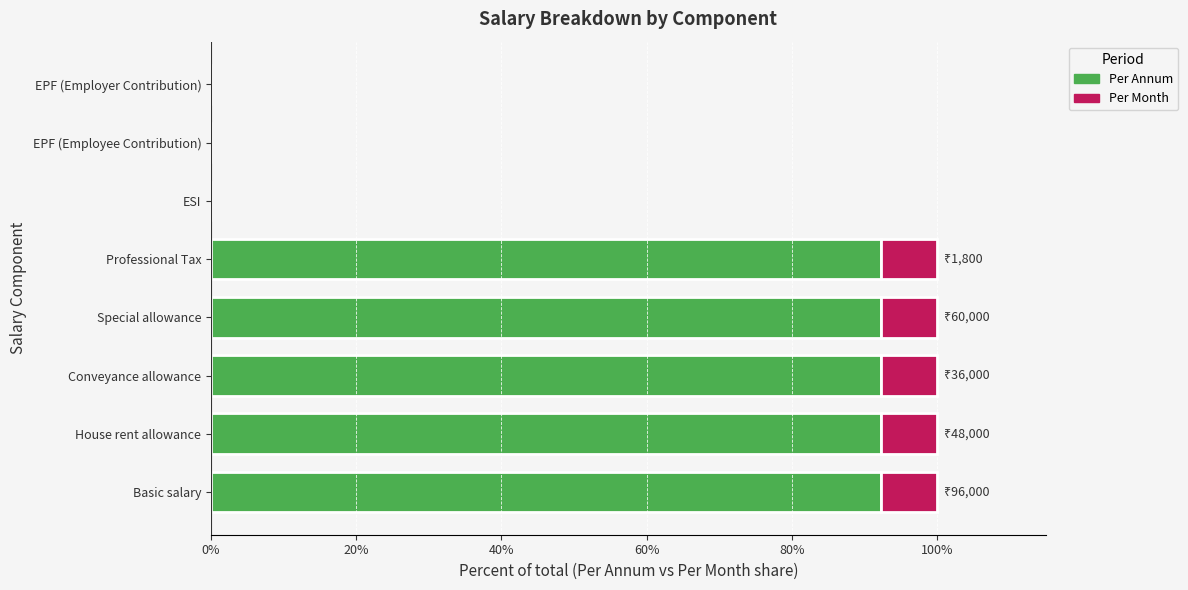

What is the average value of the Per Annum series?

57.7